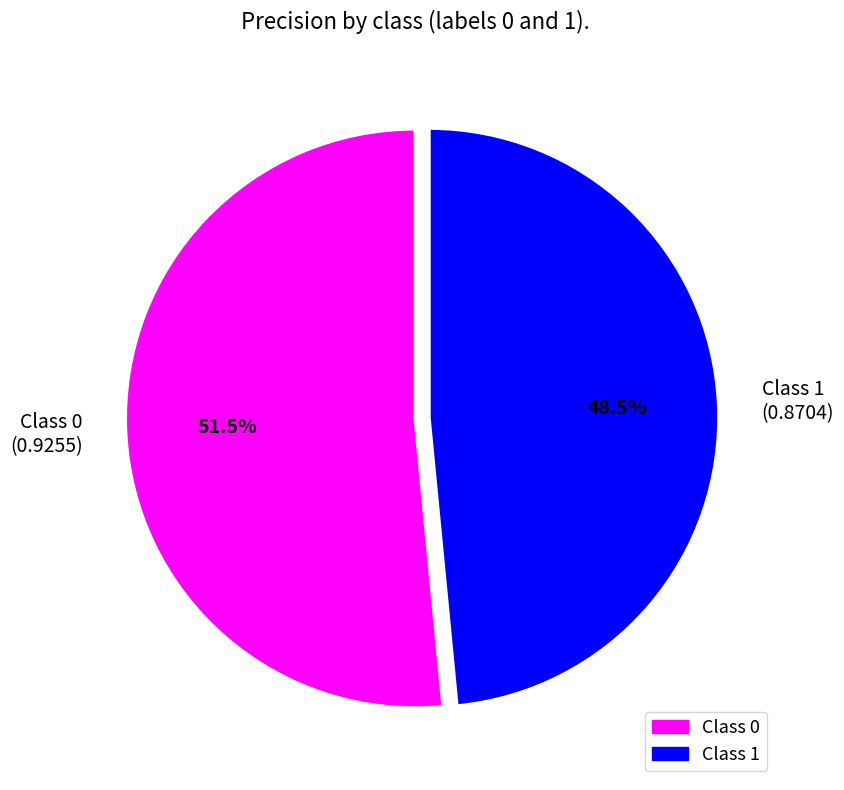

Is the sum of Class 0 (0.9255) and Class 1 (0.8704) greater than half?

Yes